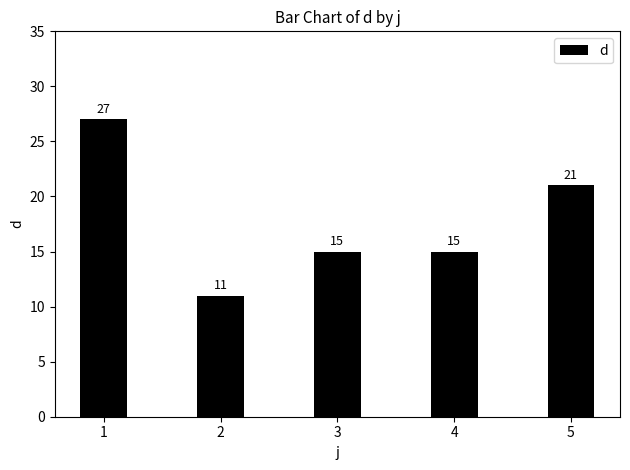

True or false: the data shows 8 at 3.

False